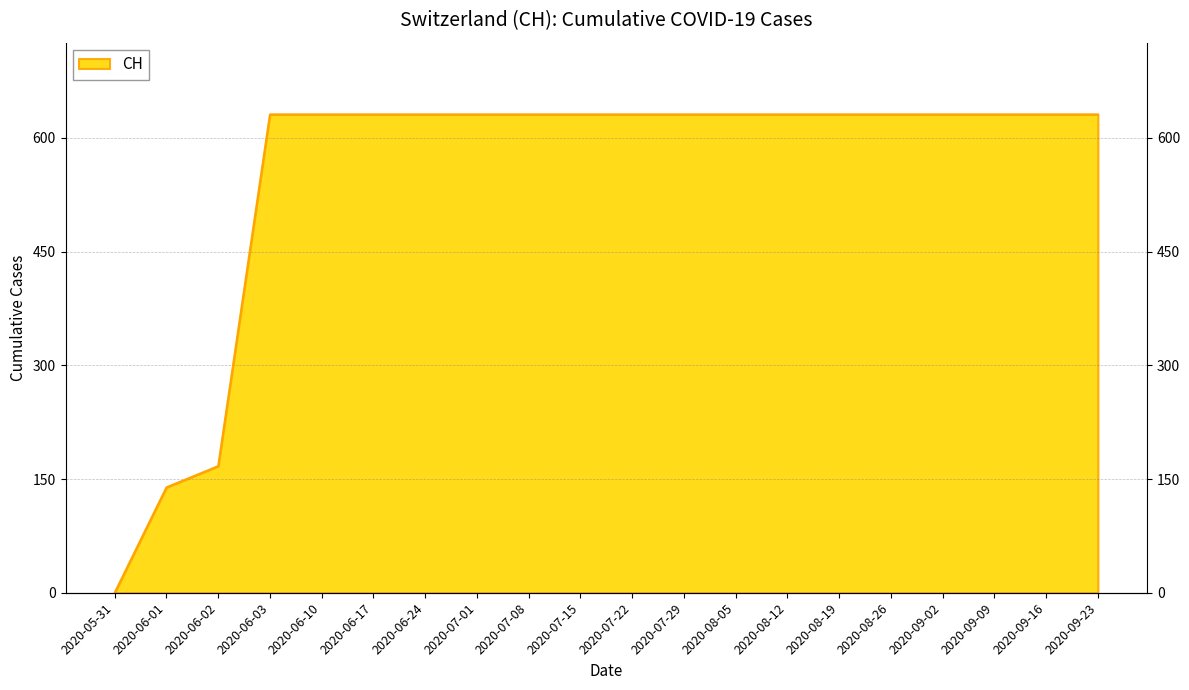

The value at 2020-06-01 is 139. True or false?

True